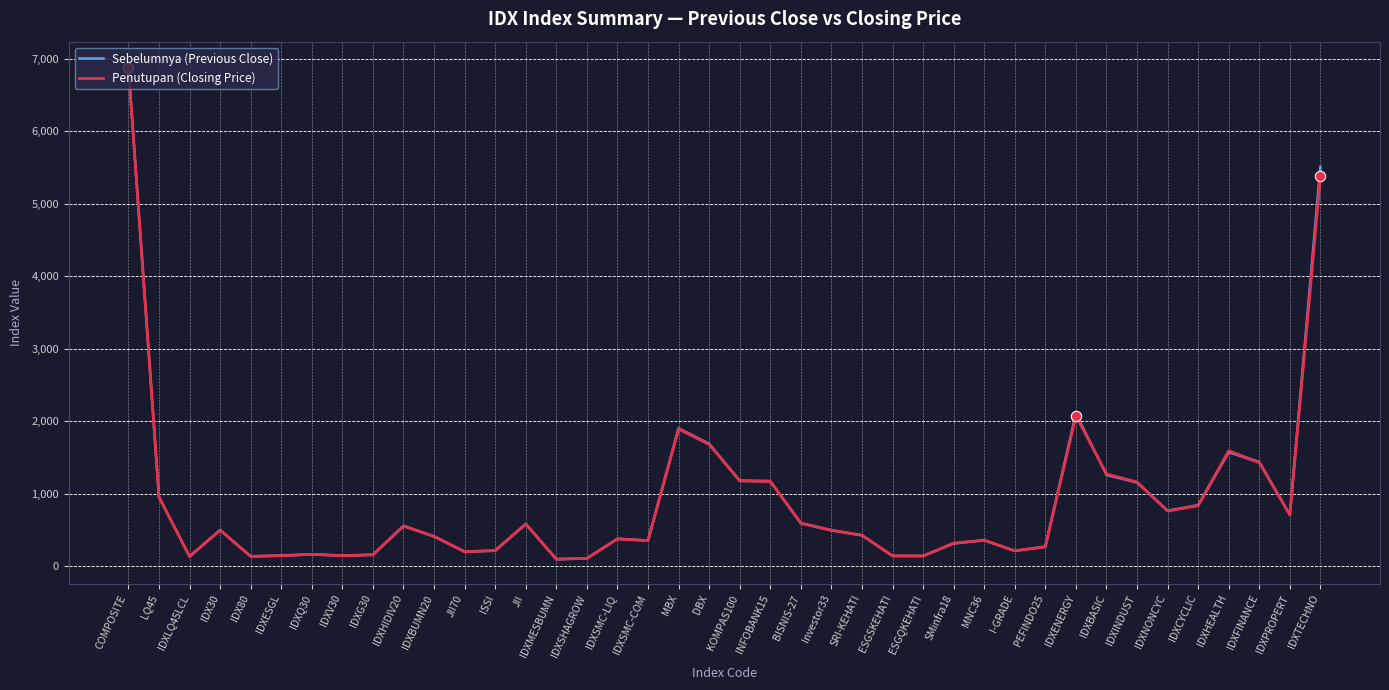

What are all the series names shown in the legend?

Sebelumnya (Previous Close), Penutupan (Closing Price)